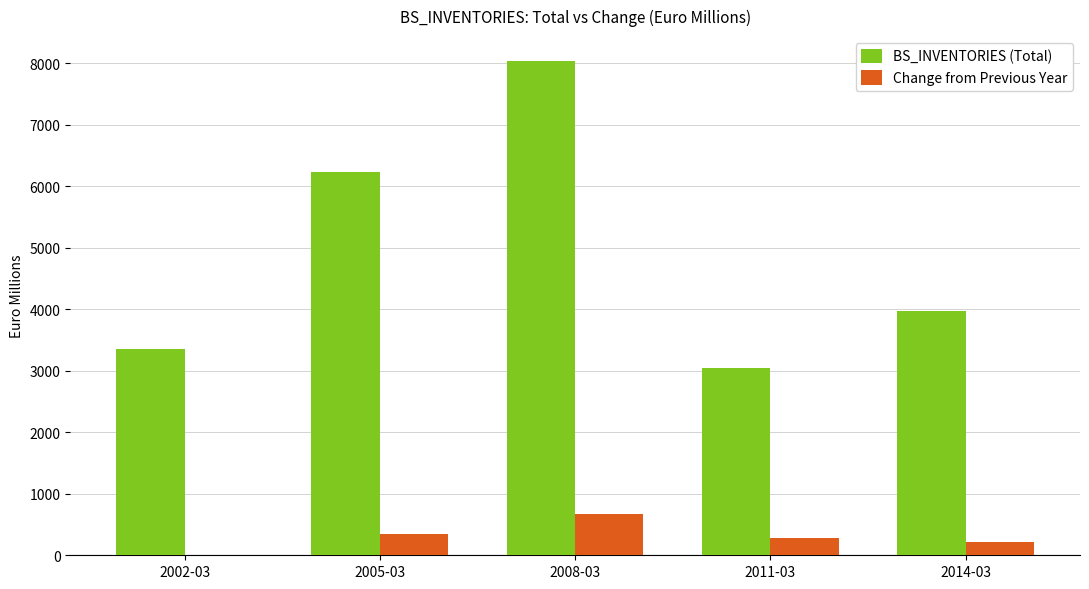

What is the sum of the Change from Previous Year values at 2002-03 and 2011-03?

281.5